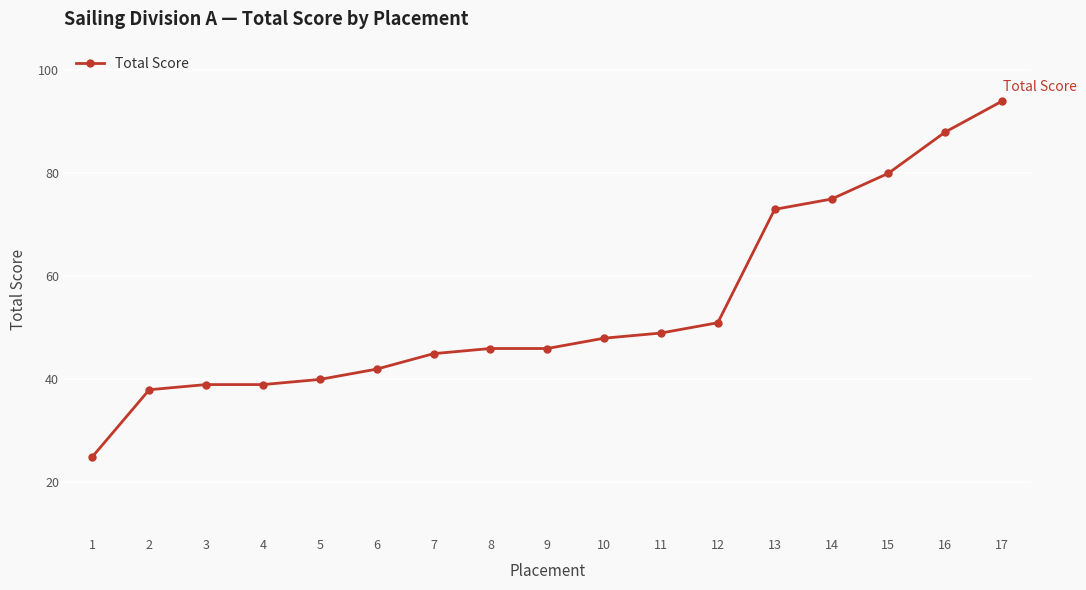

Approximately how many times larger is the value at 8 compared to 7?

1.0